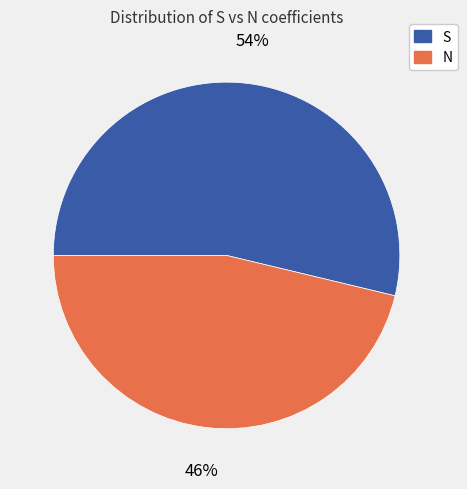

Does any single category account for the majority?

Yes